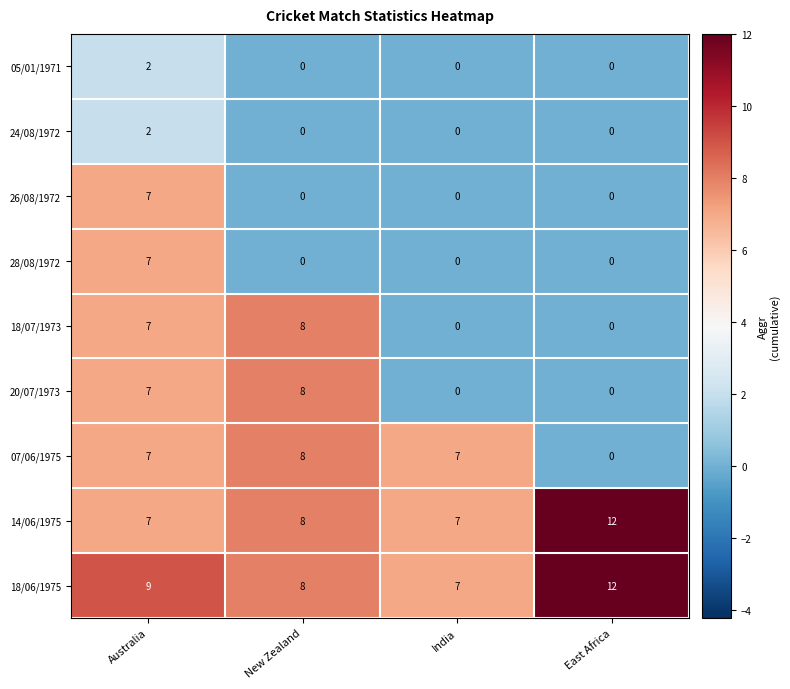

How many distinct data groups are displayed?

9